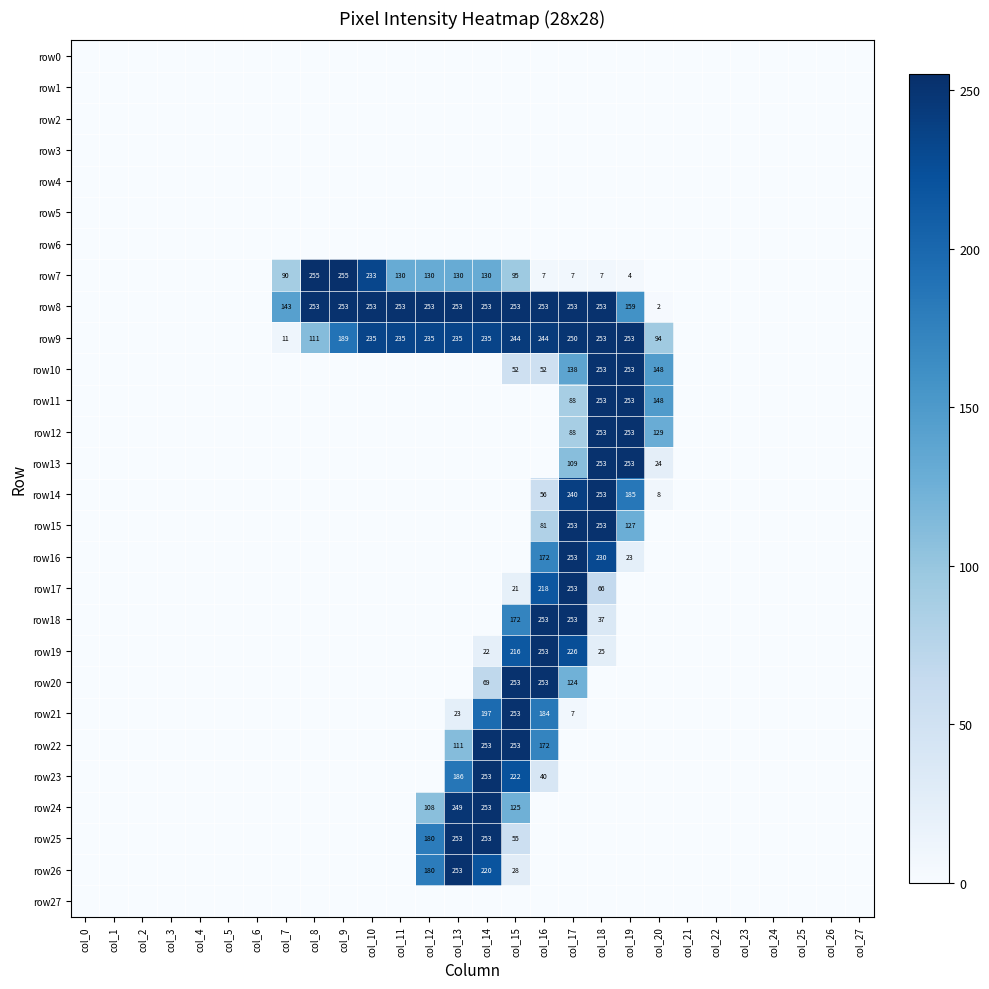

The row9 series shows 244 at col_15. True or false?

True